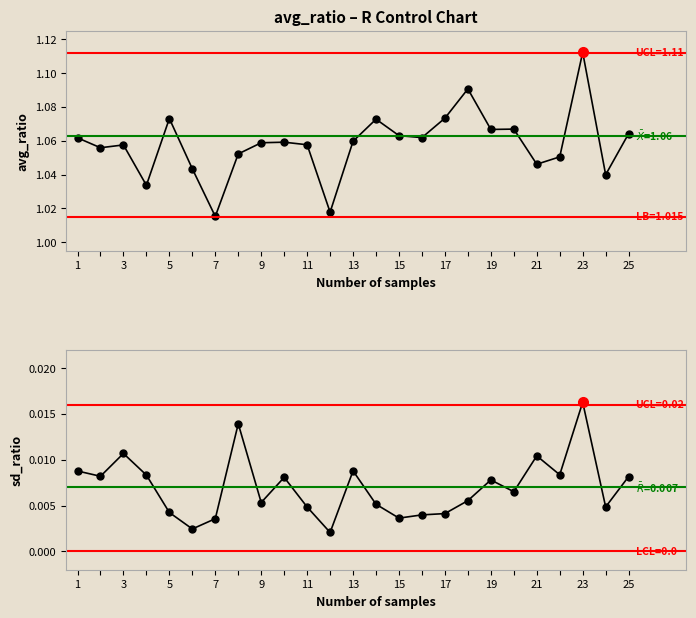

The avg_ratio series shows 1.0 at 7. True or false?

True